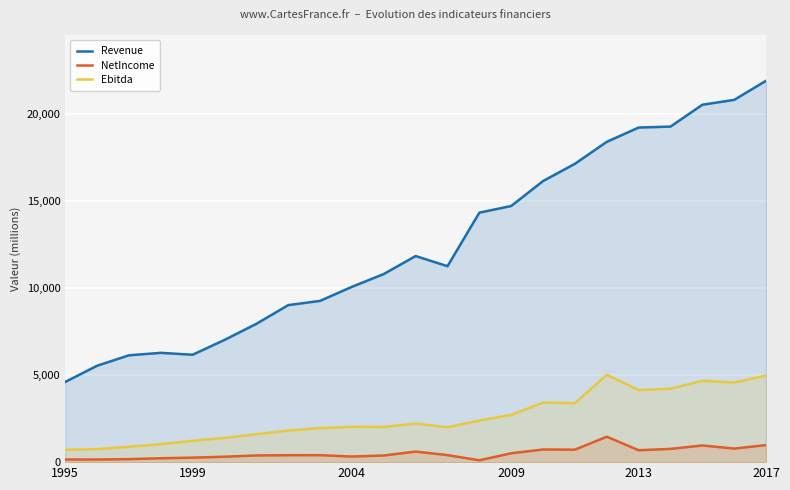

Is the value of Ebitda at 10 greater than the value of NetIncome at 13?

Yes